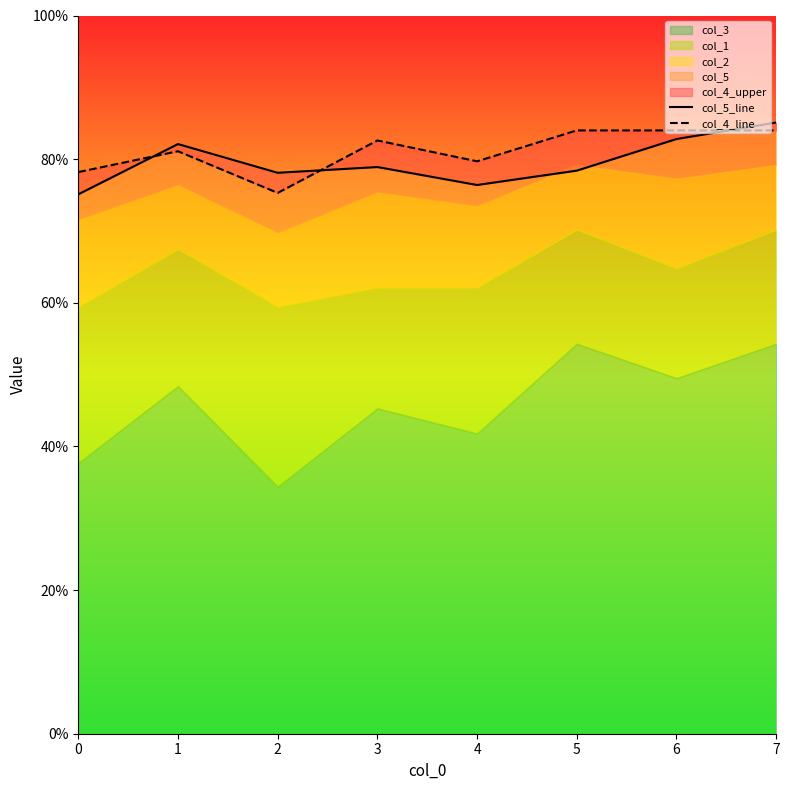

What value does the col_5_line series have at 2?

0.8